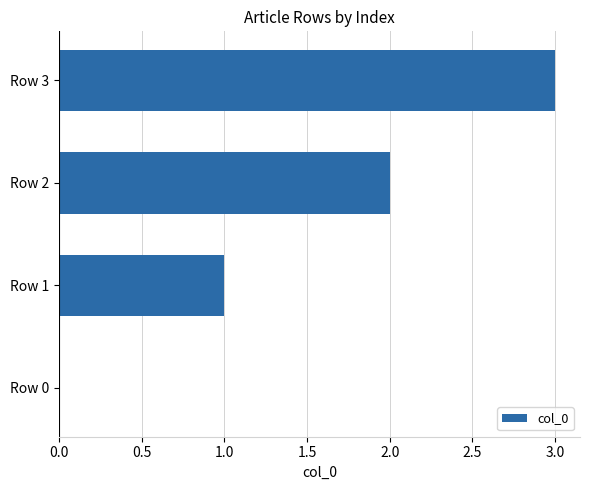

How many values are above zero?

3